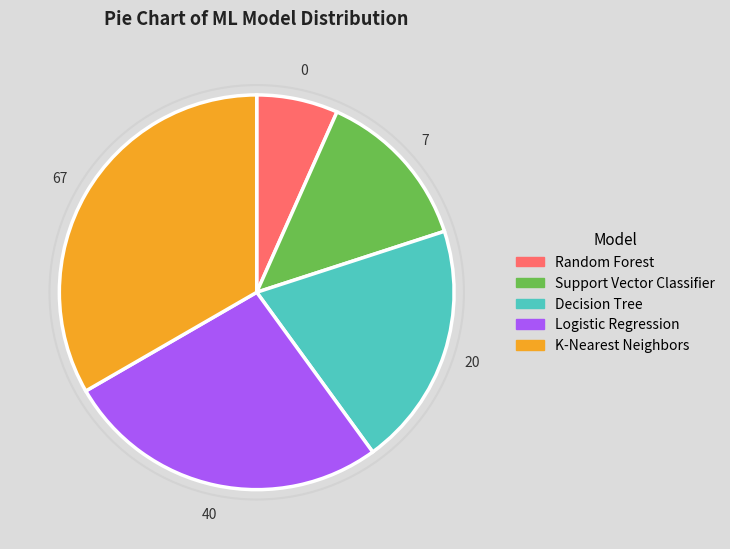

What is the largest slice in the pie chart?

K-Nearest Neighbors